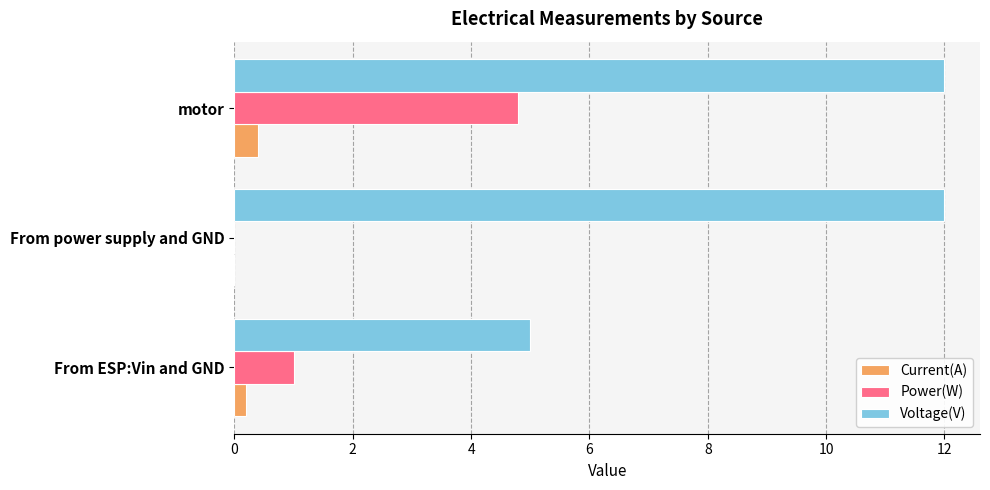

Is it true that Power(W) equals 4.8 at motor?

True